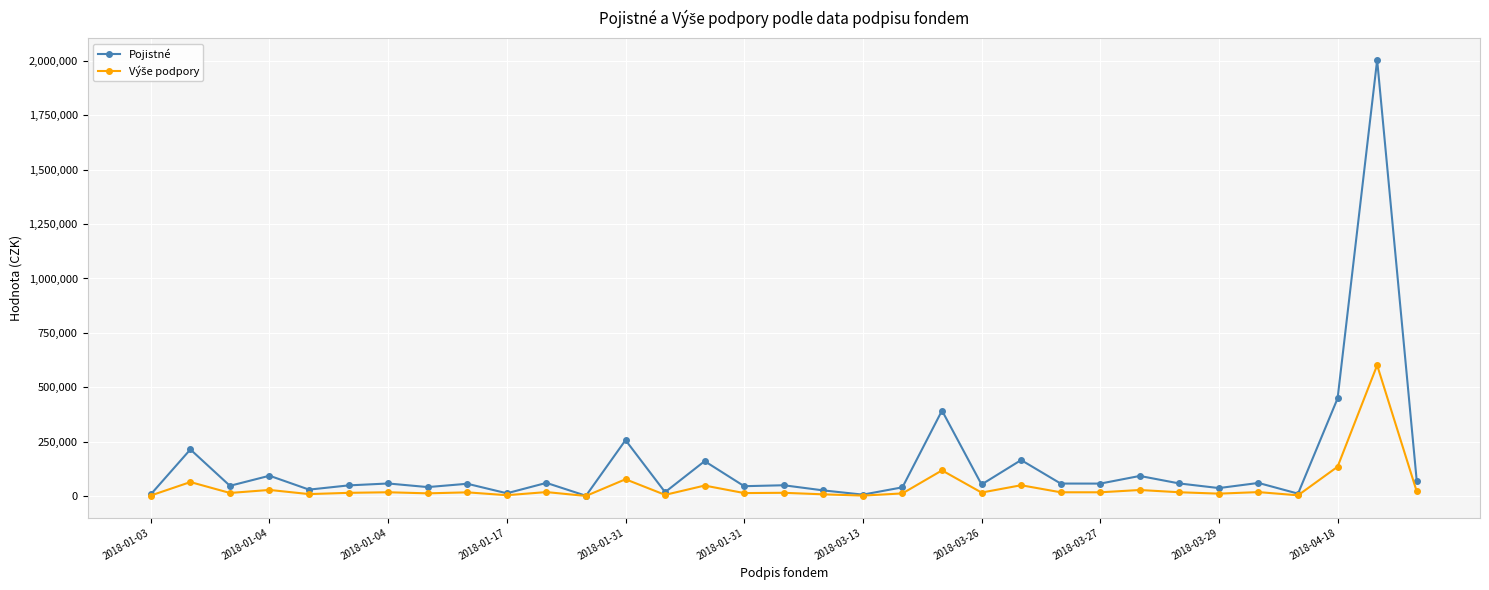

What is the value of the Pojistné point at the 18th from the left?

25826.0